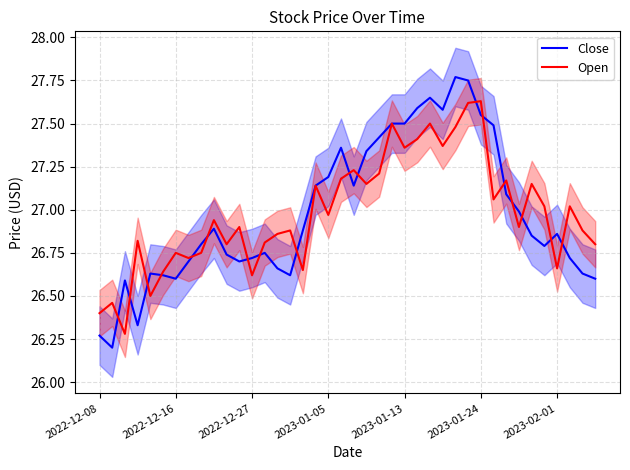

True or false: Open and Close cross at least once.

True